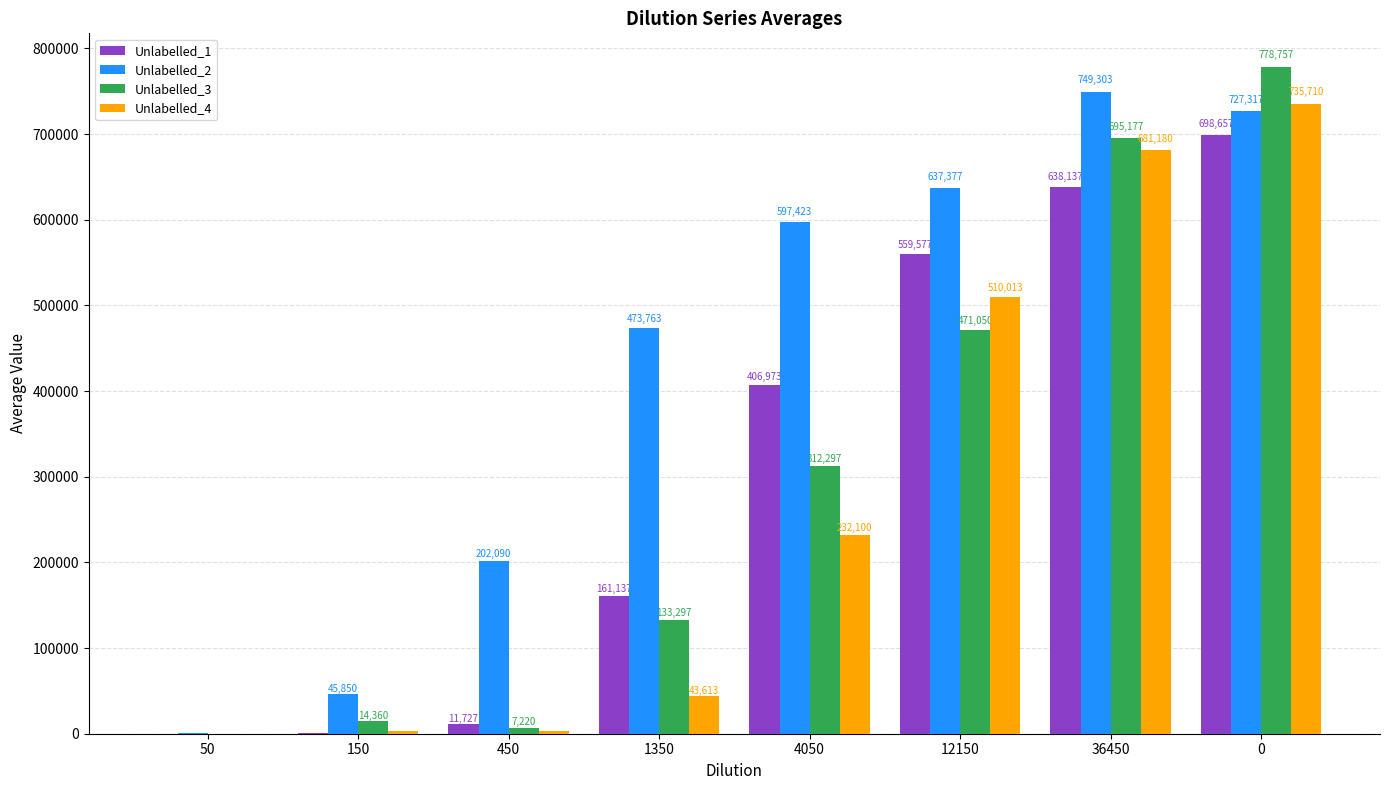

At which label is Unlabelled_2 closest to 375118?

1350